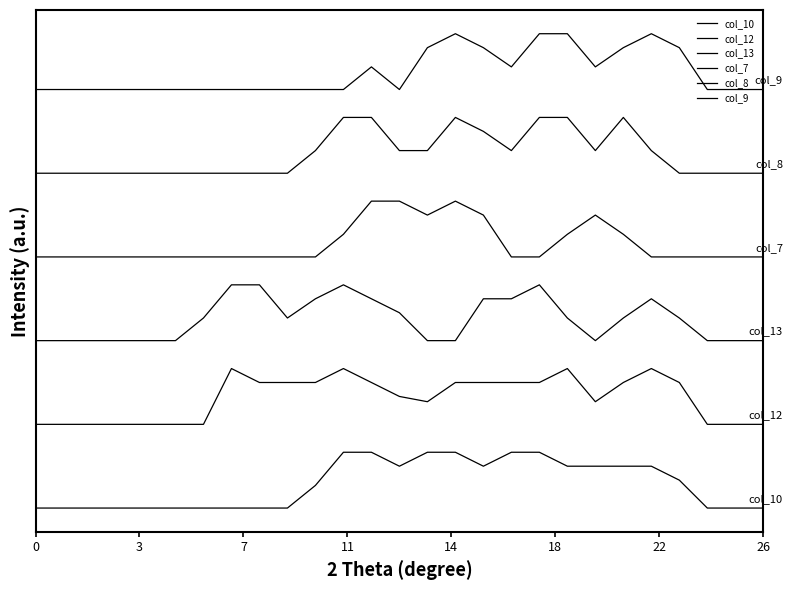

Is this an area chart (filled region under the line)?

No